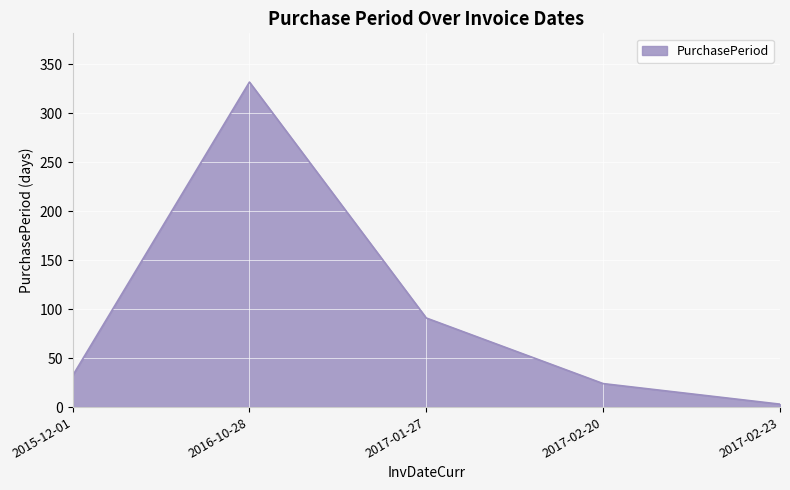

True or false: the data shows 332 at 2016-10-28.

True